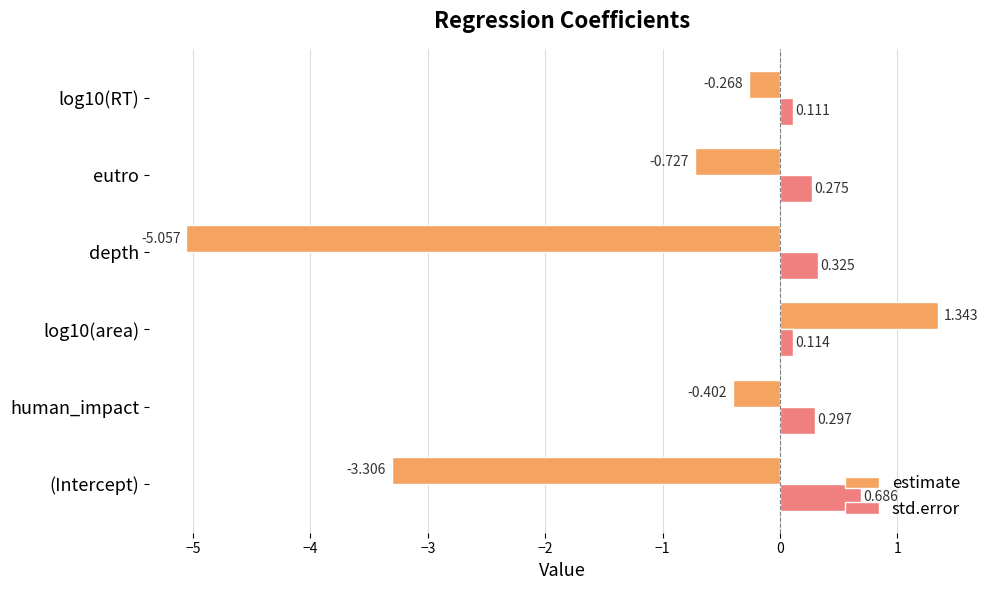

Rank the series by their average value, from lowest to highest.

estimate, std.error